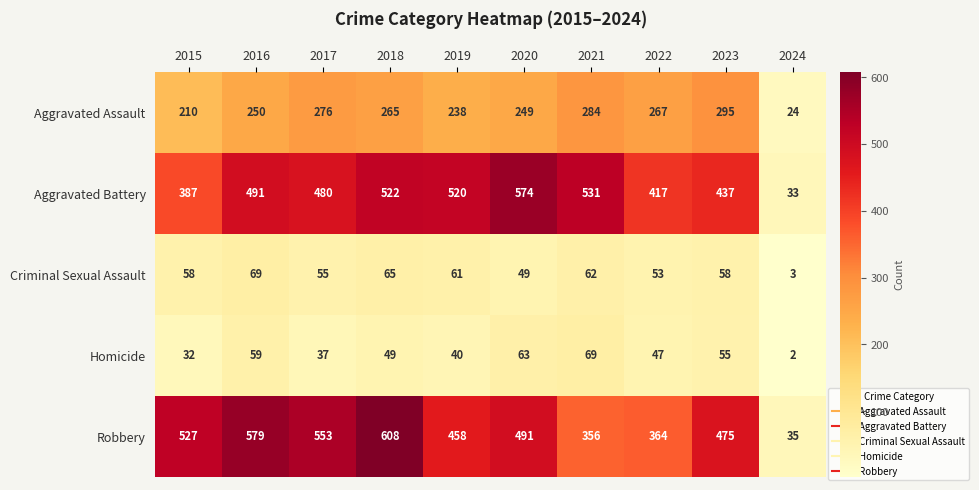

Rank the series at 2024 from highest to lowest value.

Robbery, Aggravated Battery, Aggravated Assault, Criminal Sexual Assault, Homicide